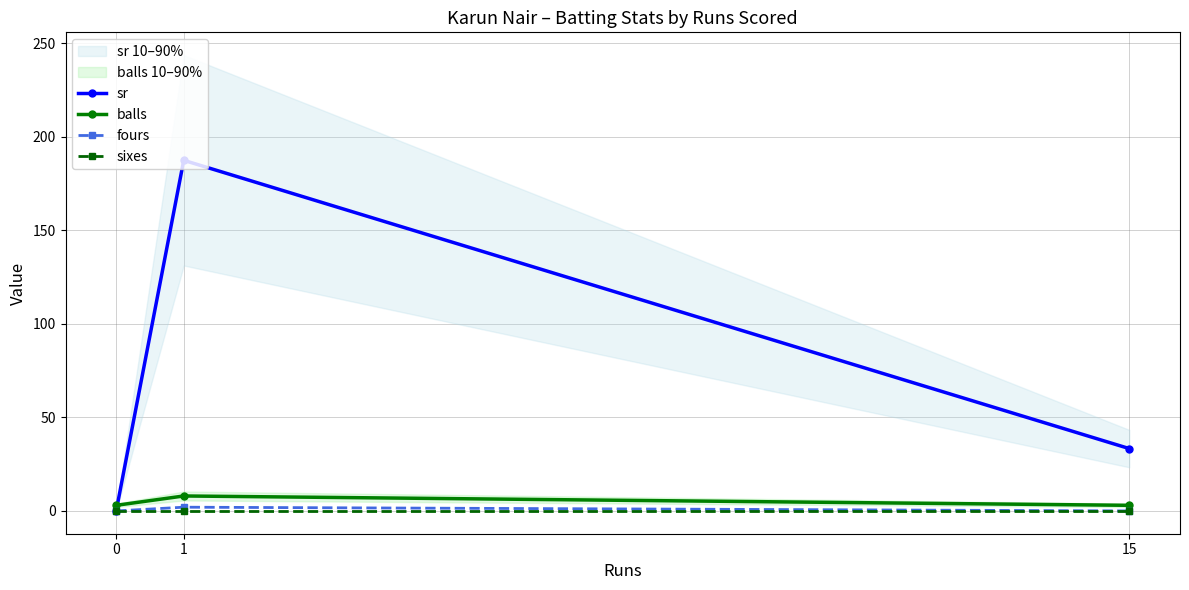

What are all the series names shown in the legend?

sr, balls, fours, sixes